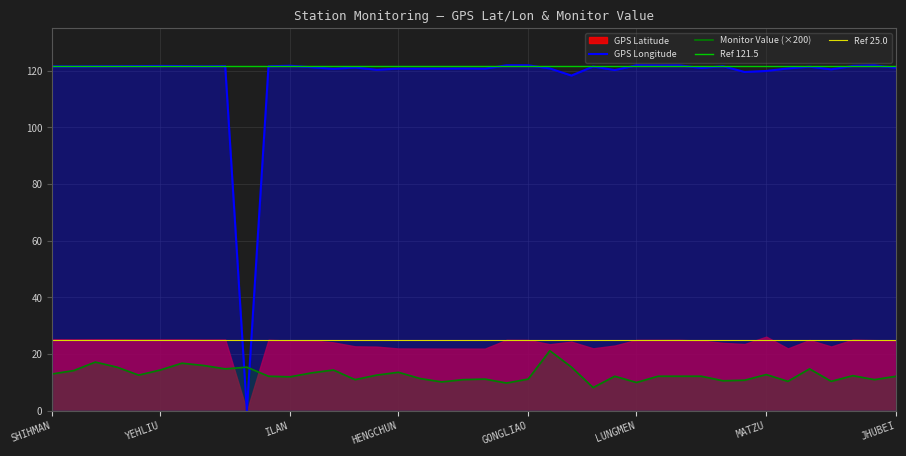

What is the difference between the maximum and minimum values in the Monitor Value series?

13.0